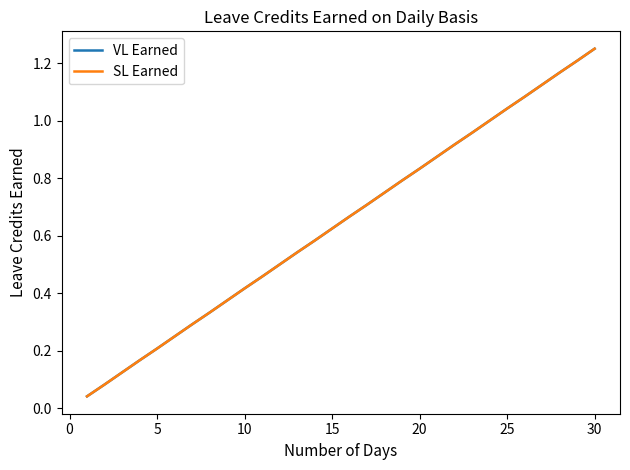

Does the chart have visible grid lines?

No